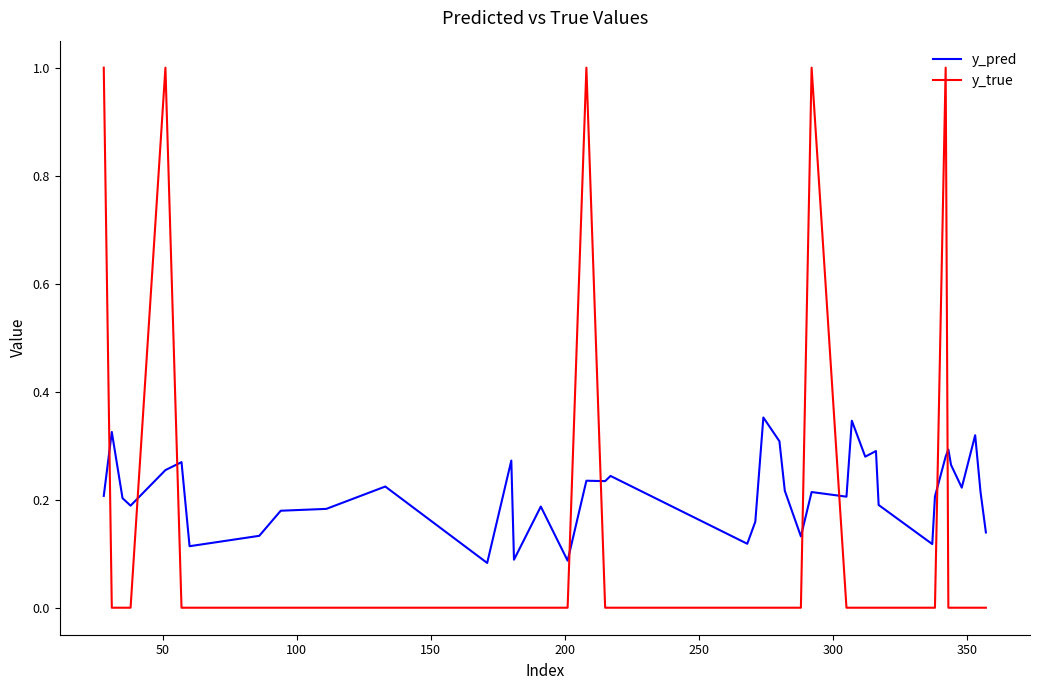

Which series has the widest spread of values?

y_true